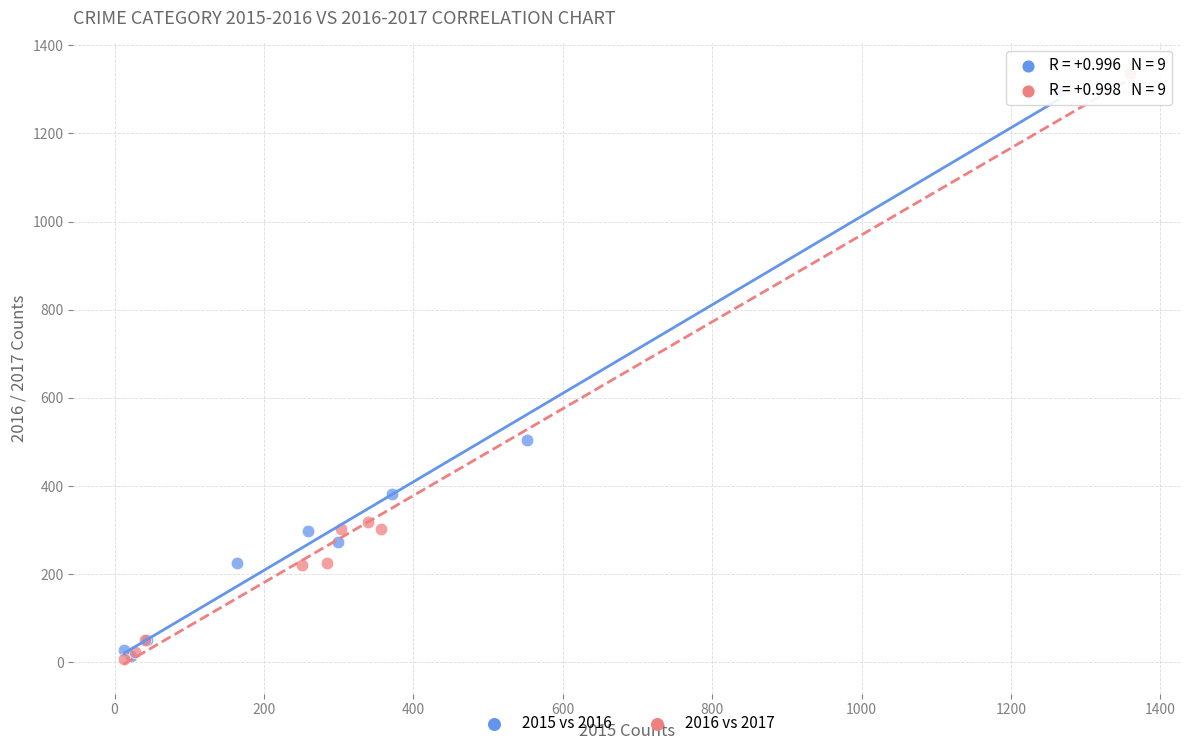

What are all the series names shown in the legend?

2015 vs 2016, 2016 vs 2017